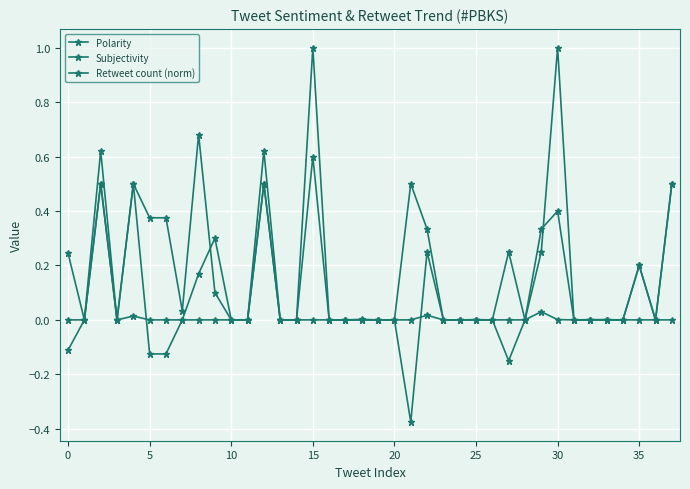

Which series has the largest range (max minus min)?

Polarity